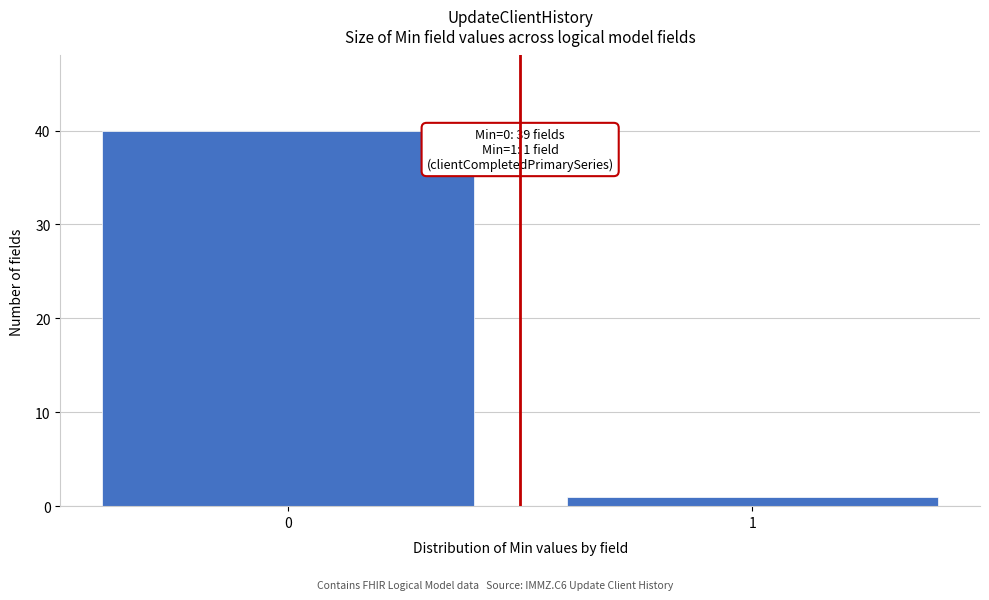

Reading left to right, what are all the values shown in this chart?

40	1